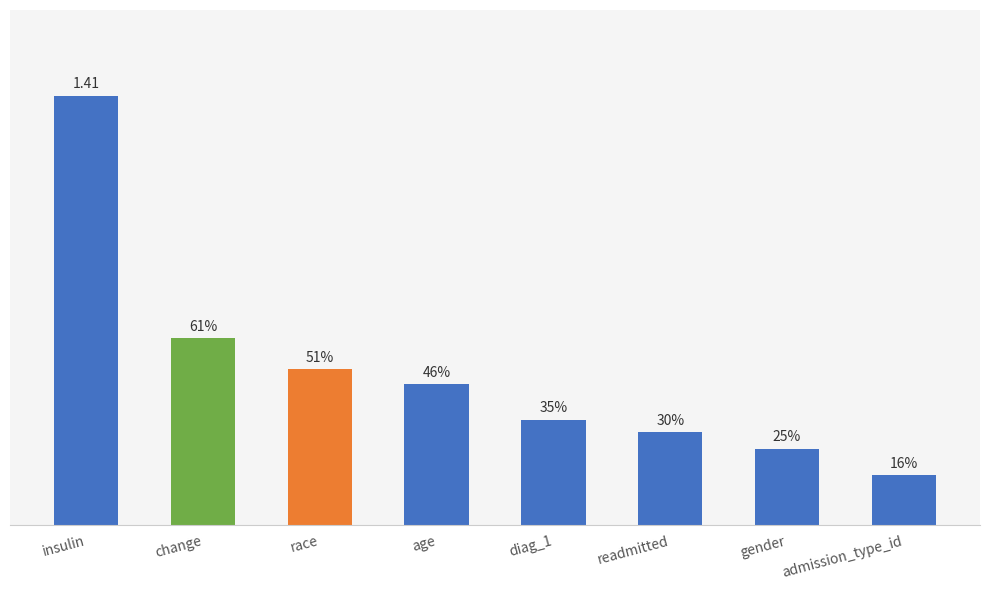

Is it true that the value at change is 0.6?

True